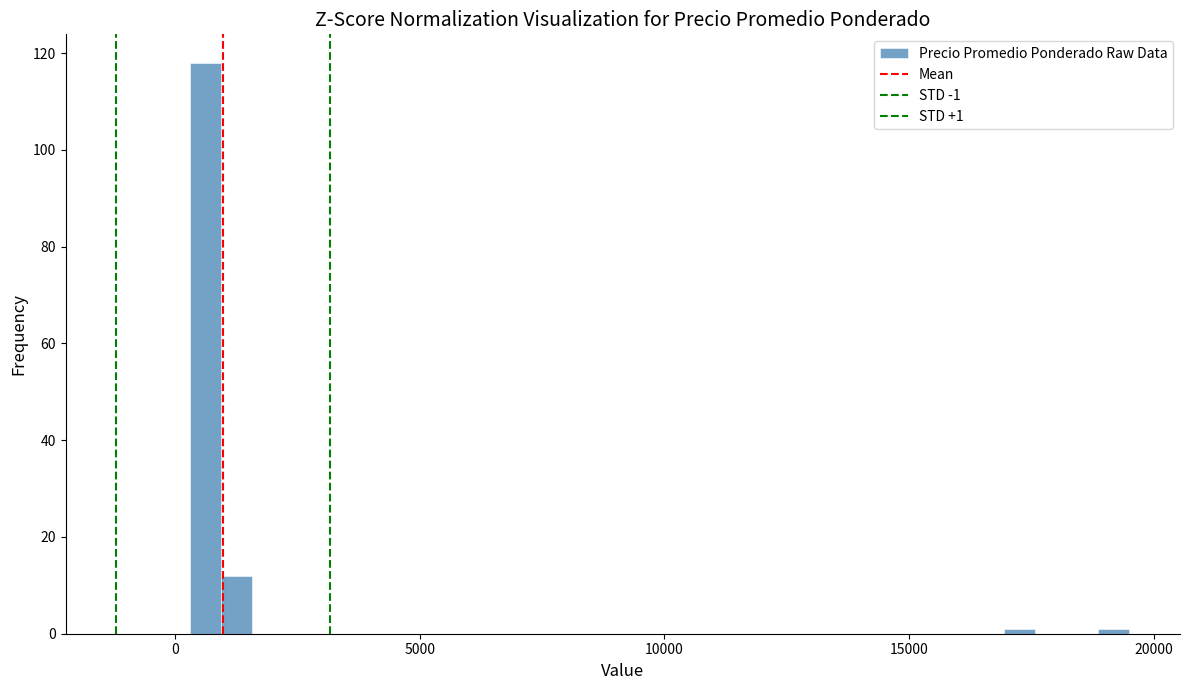

Around what value on the x-axis is the tallest bar? Give the approximate position of its centre, as read against the axis.

500